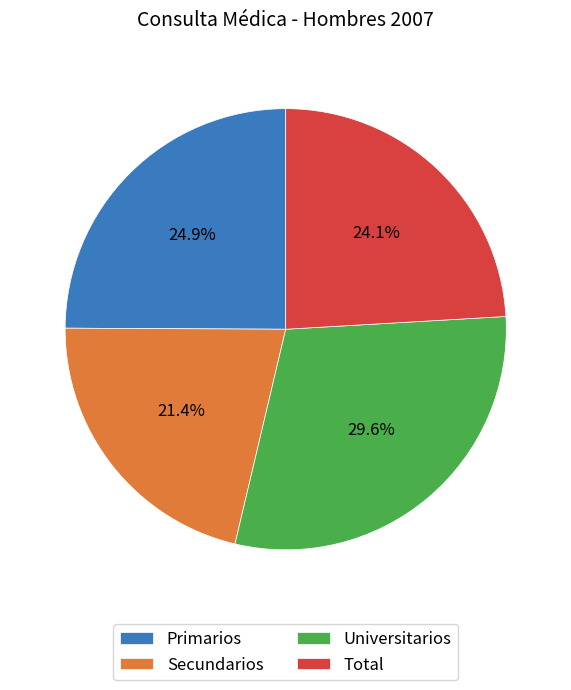

Is it true that Total is 38% of the pie?

False